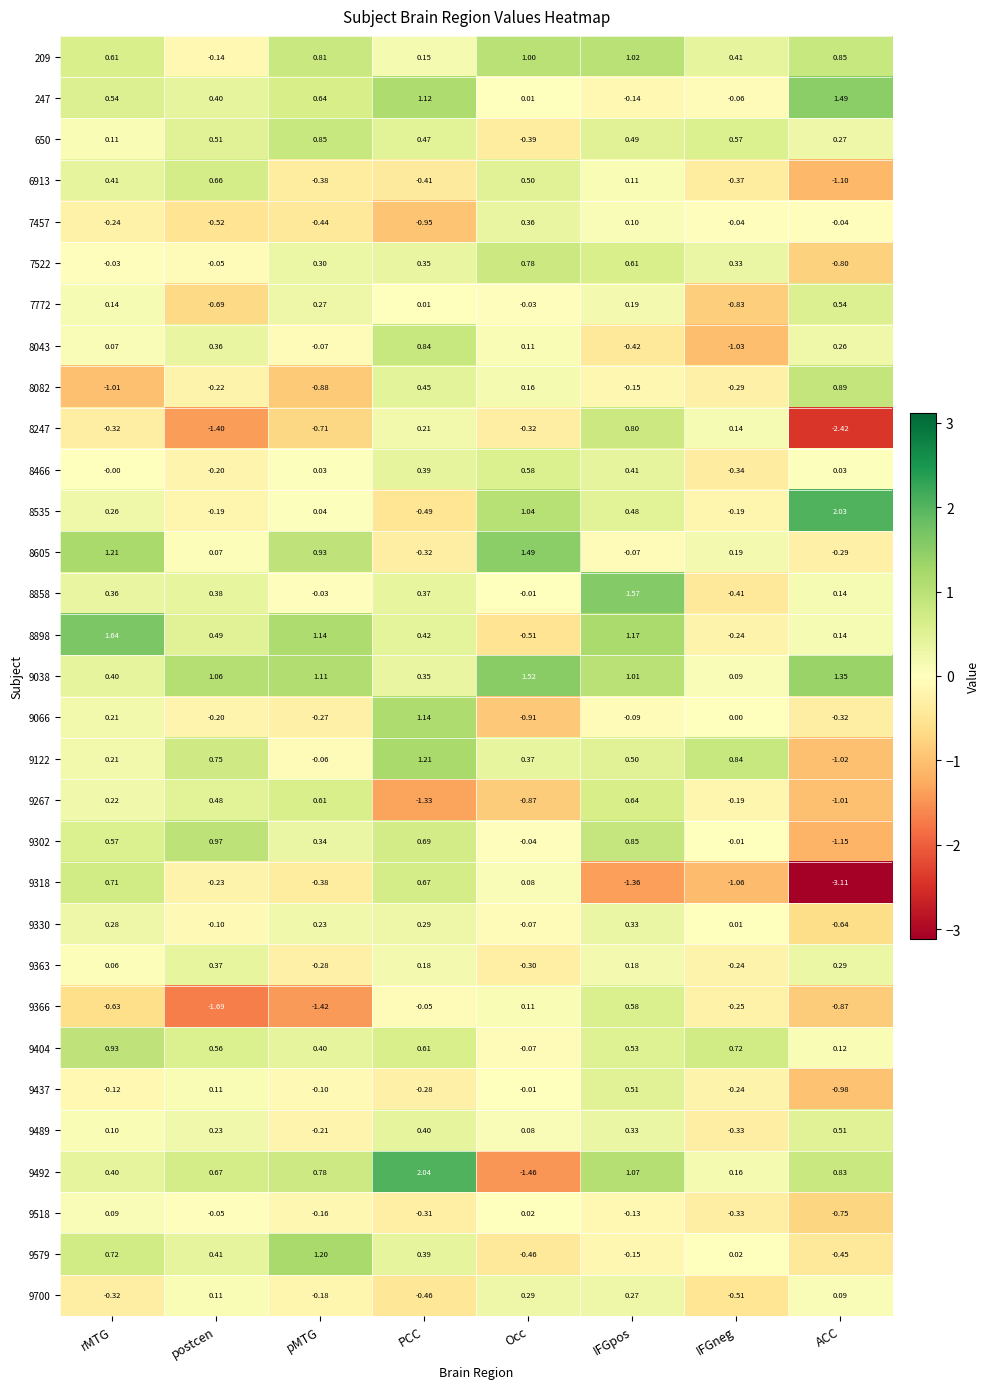

What is the difference between the highest and lowest values at Occ?

3.0